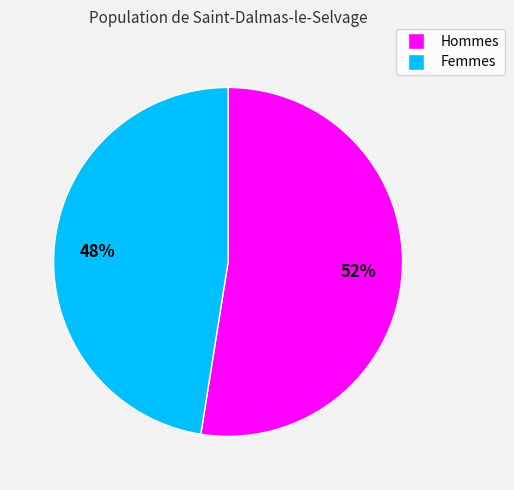

To the nearest percent, what is the average slice percentage?

50%